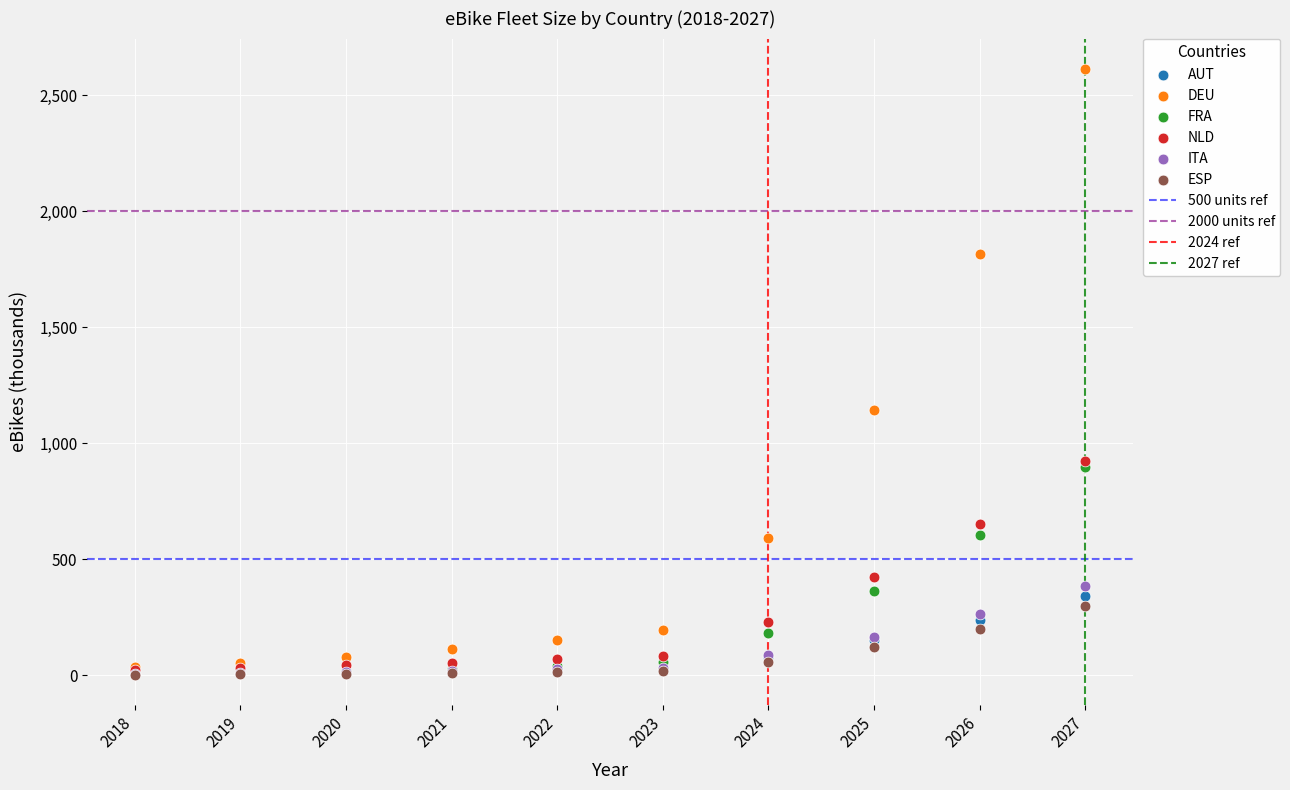

In the DEU series, what Y value is closest to 1324?

1141.8